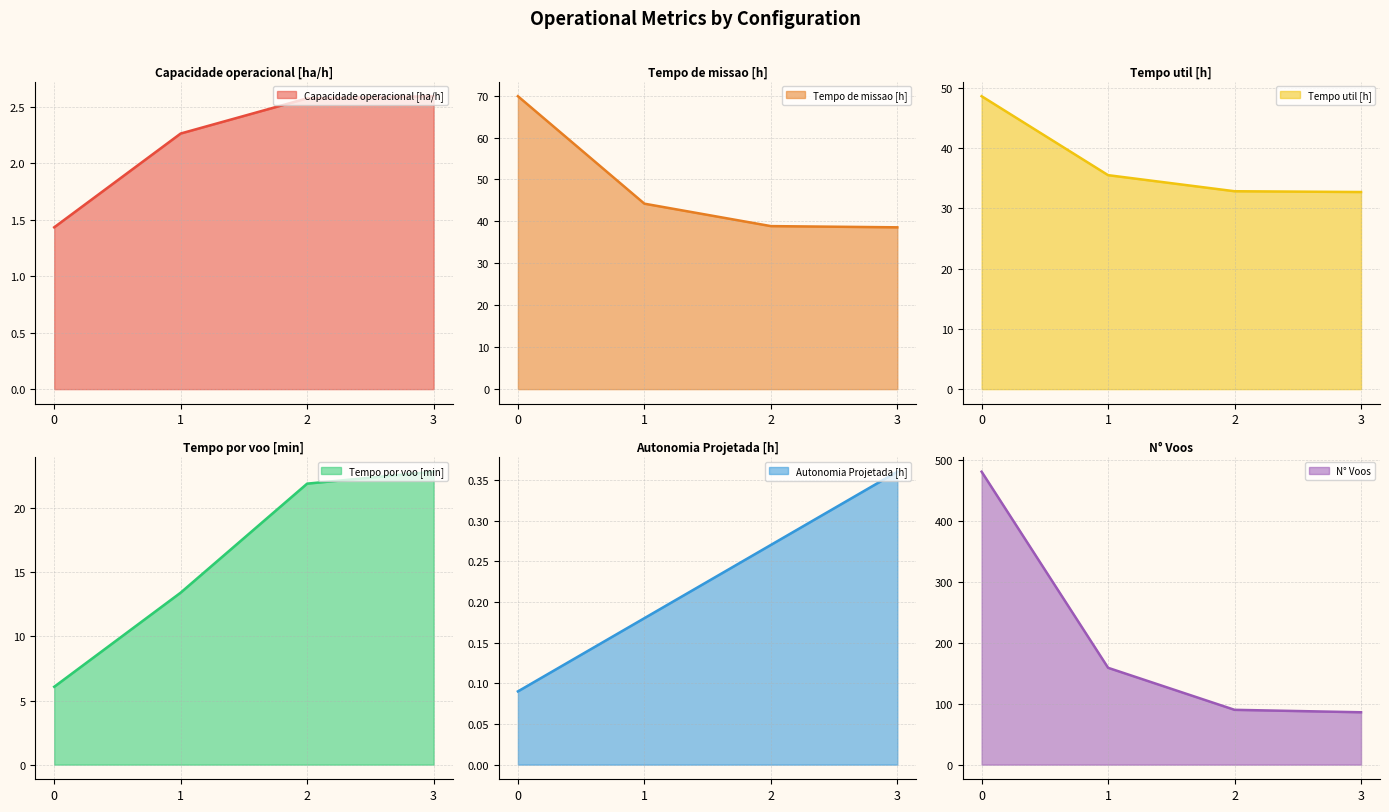

At how many categories does at least one series exceed 477?

1